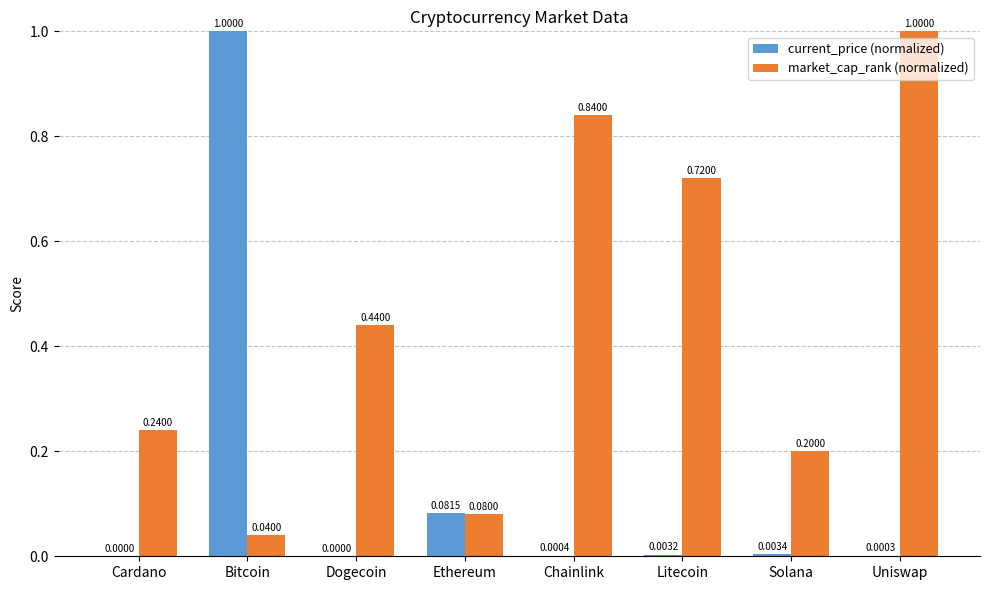

What is the sum of all current_price (normalized) values?

1.1